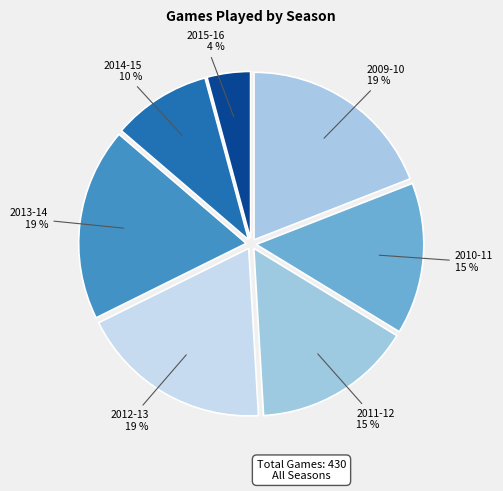

How many segments does this pie chart have?

7